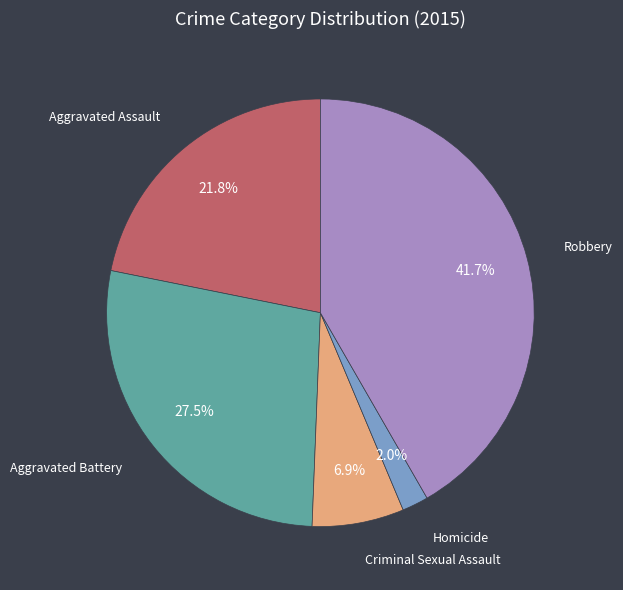

To the nearest percent, what is the average slice percentage?

20%